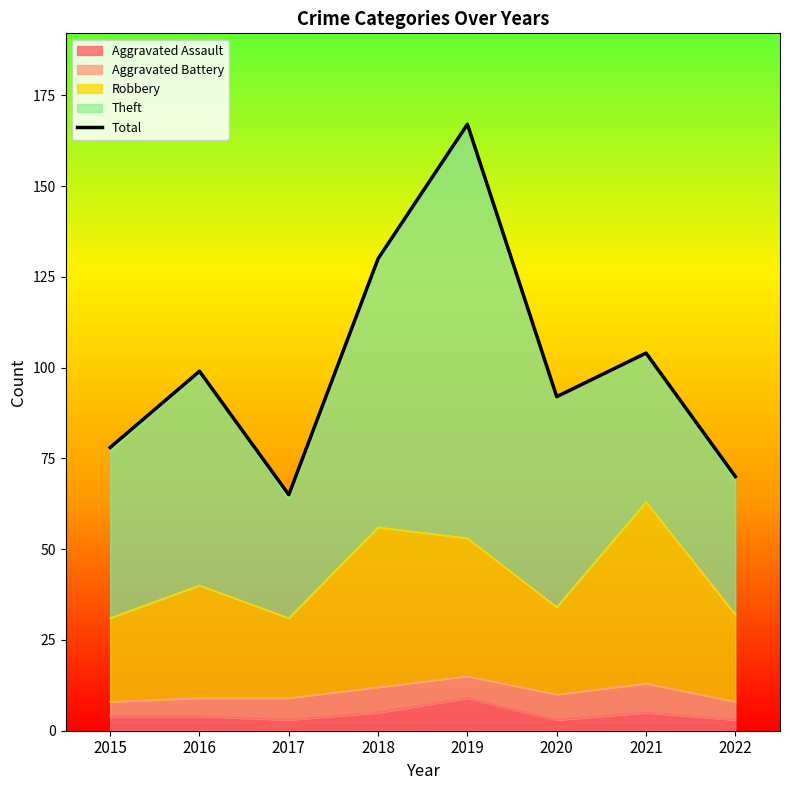

Between 2019 and 2021, which is larger?

2019